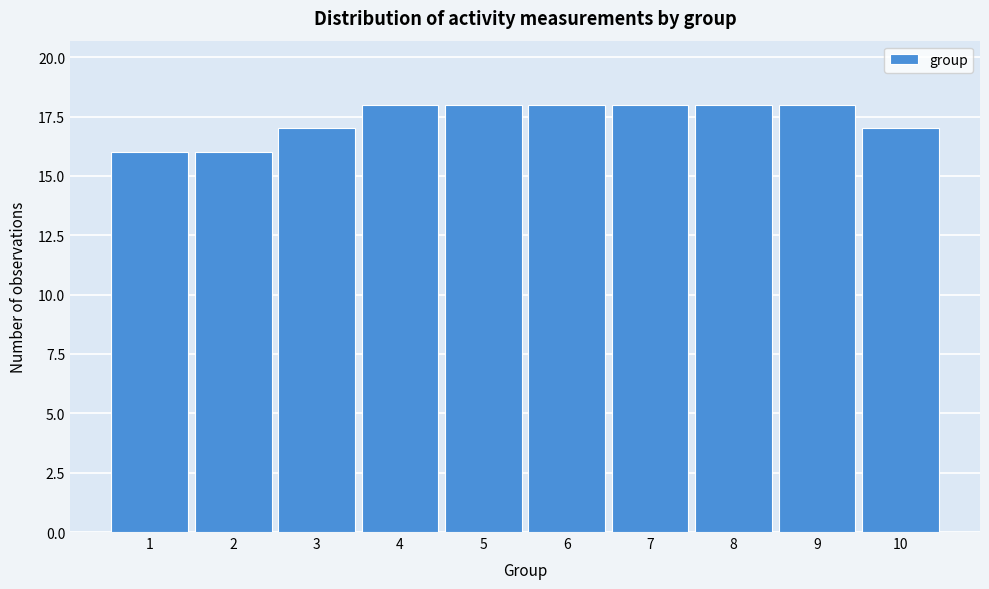

Reading right to left, extract all data points from this chart.

10=17	9=18	8=18	7=18	6=18	5=18	4=18	3=17	2=16	1=16